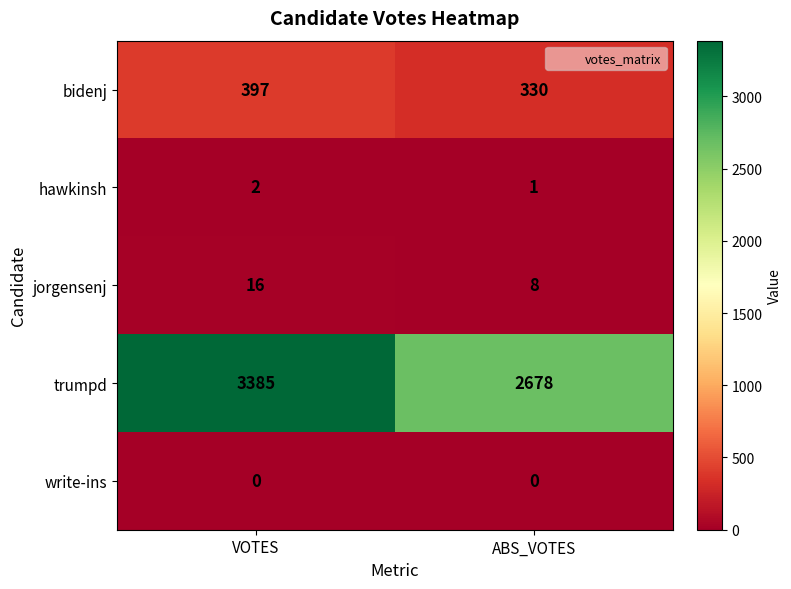

Rank the categories by jorgensenj value from highest to lowest.

VOTES, ABS_VOTES